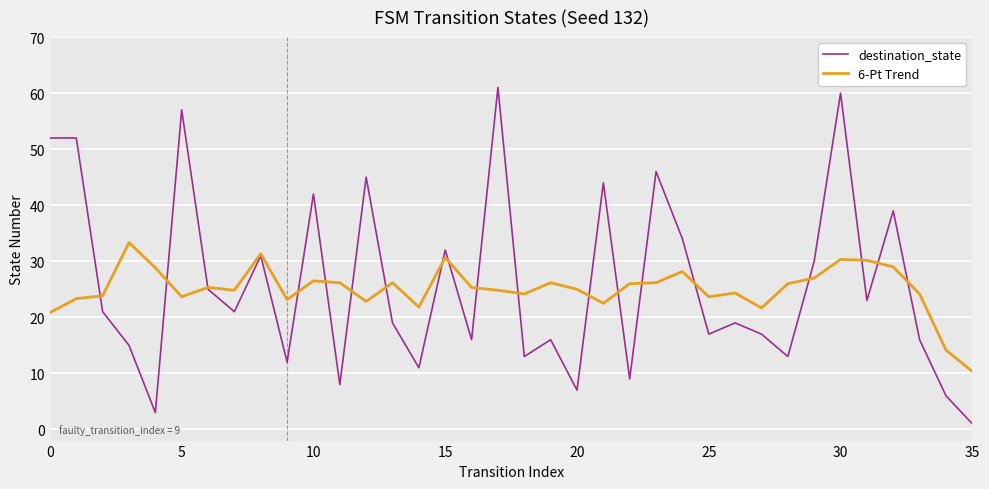

Which series has the largest range (max minus min)?

destination_state